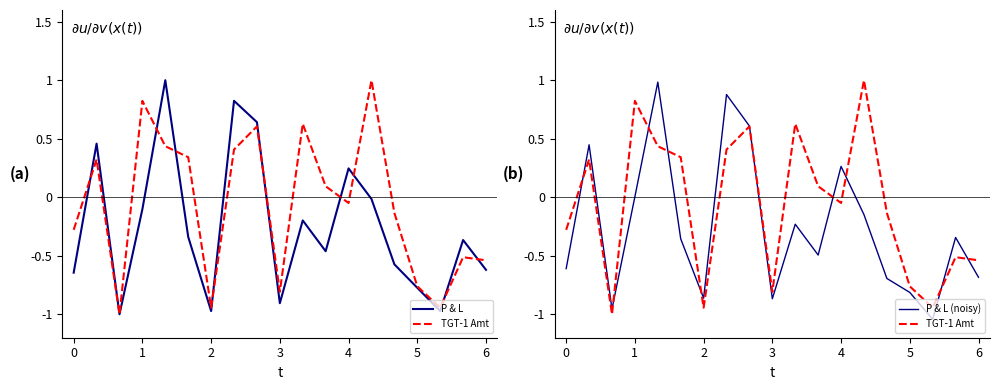

Count the number of categories in the chart.

19